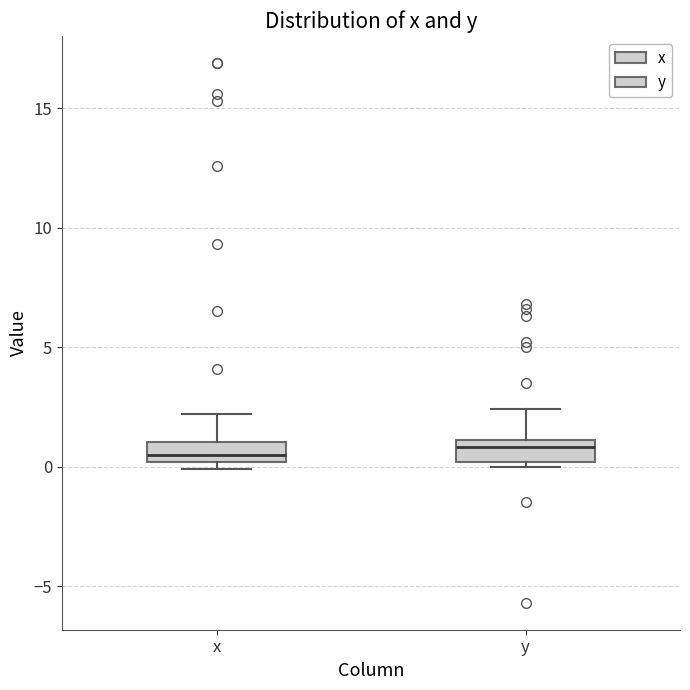

Reading left to right, transcribe this box plot: for each box, give where its median line is, the range the box spans, and where its two whiskers end, as read against the y-axis. The values are not printed on the chart, so give them approximately, as read against the axis.

x: median 0.5, box 0.0 to 1.0, whiskers 0.0 (just below the box's lower edge) to 2.0
y: median 1.0 (just below the box's upper edge), box 0.0 to 1.0, whiskers 0.0 (just below the box's lower edge) to 2.5